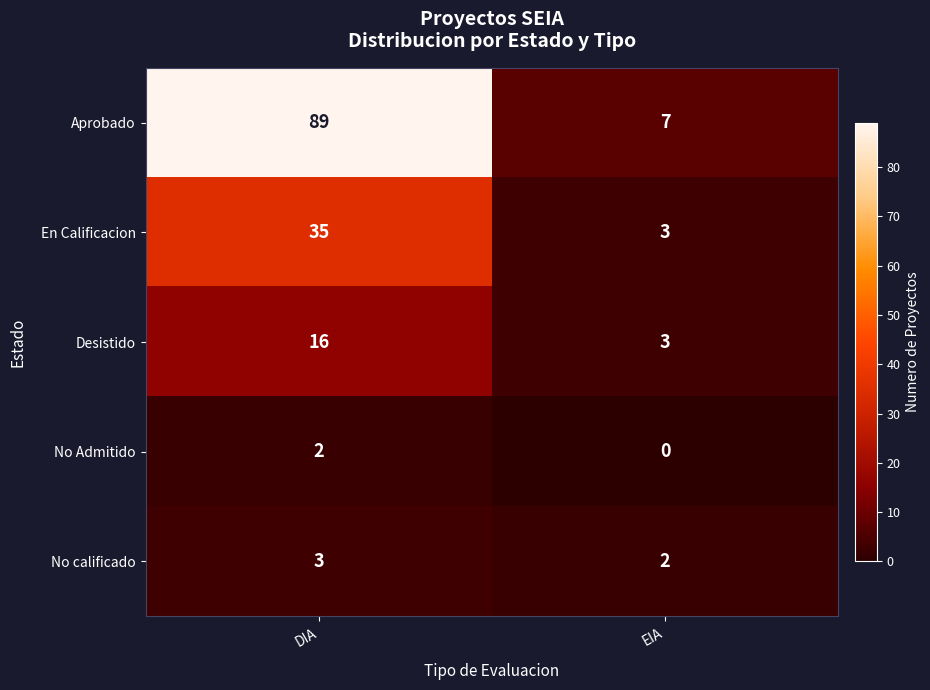

Rank the series by their maximum value, from highest to lowest.

Aprobado, En Calificacion, Desistido, No calificado, No Admitido